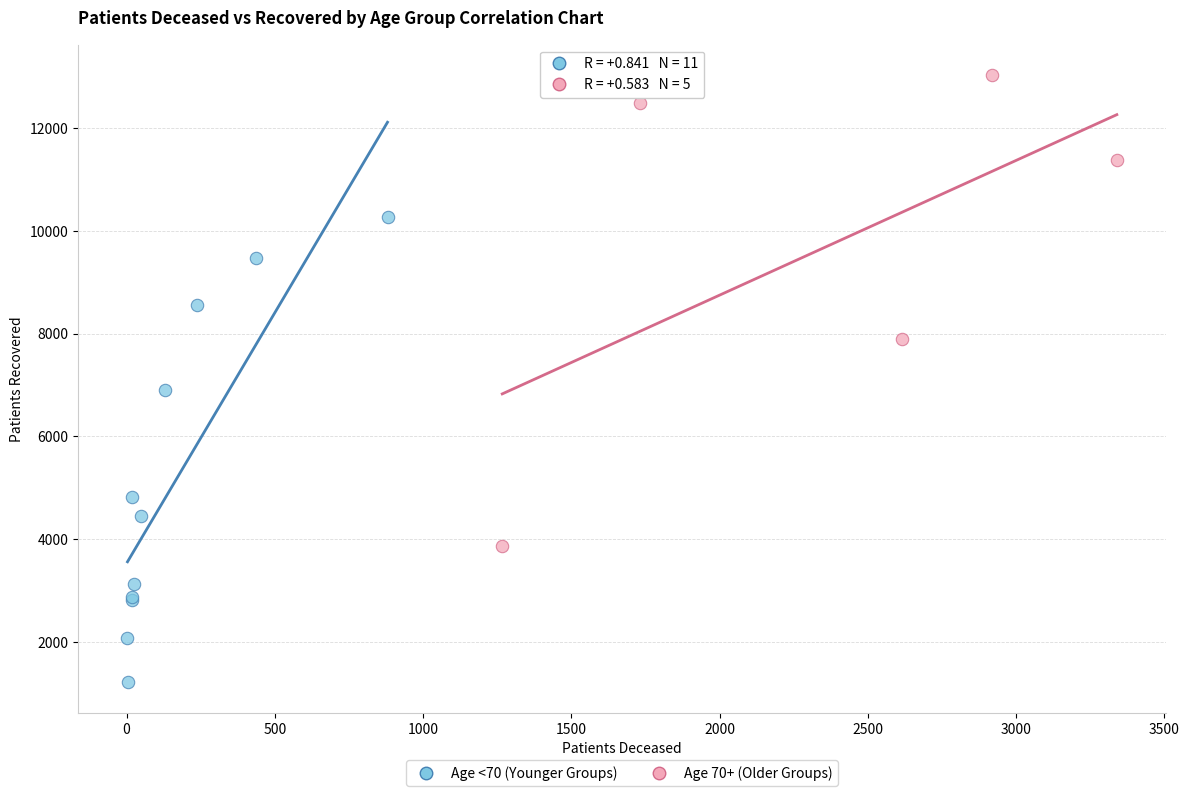

Which series contains the highest Y value?

Age 70+ (Older Groups)